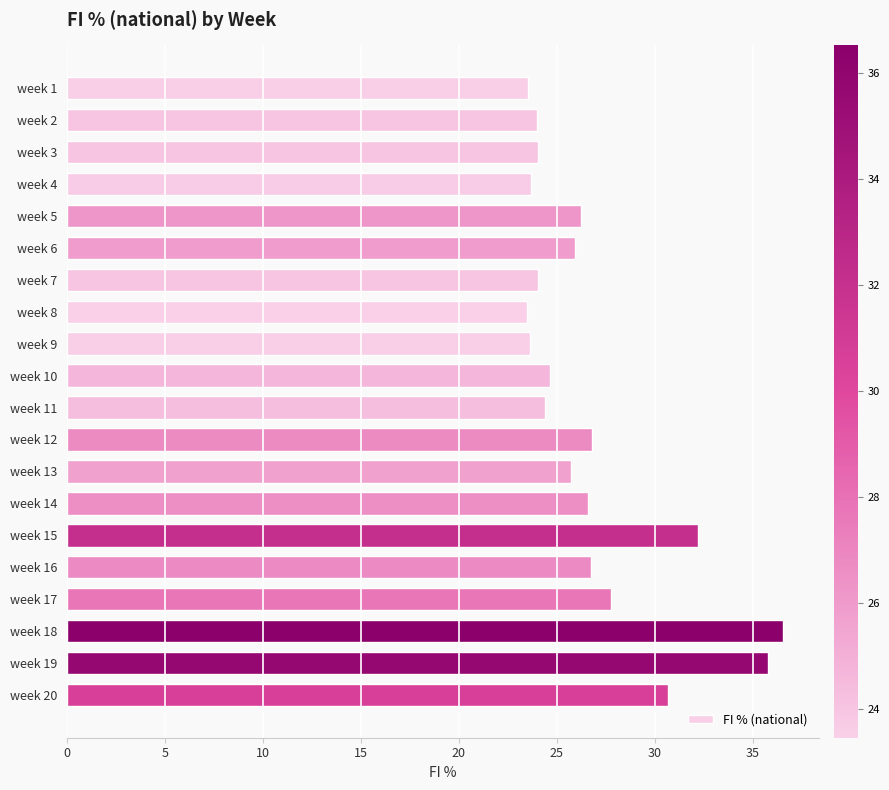

Approximately how many times larger is the value at week 17 compared to week 9?

1.2